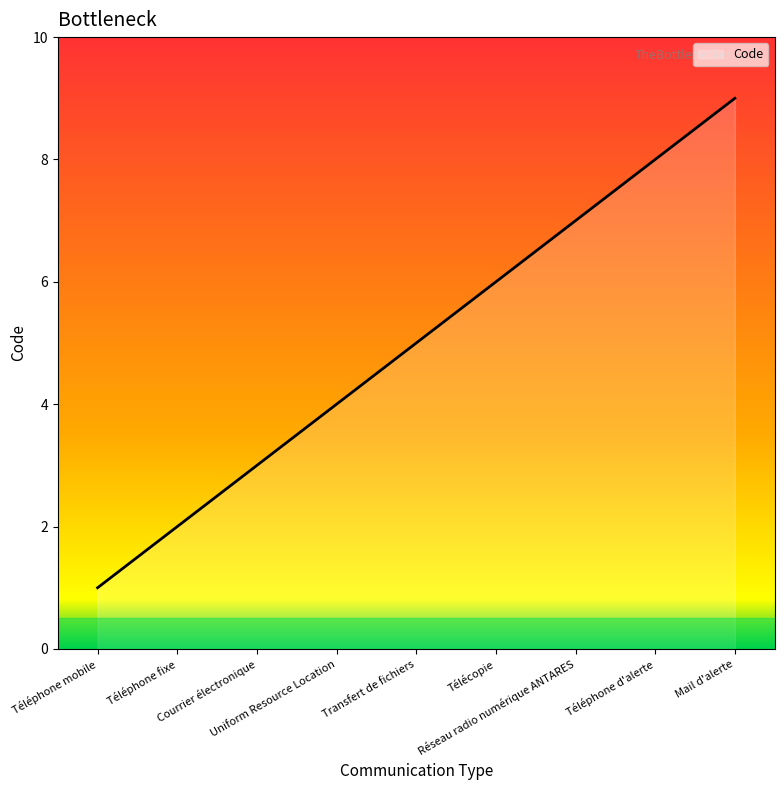

What is the change in value from Télécopie to Réseau radio numérique ANTARES?

+1